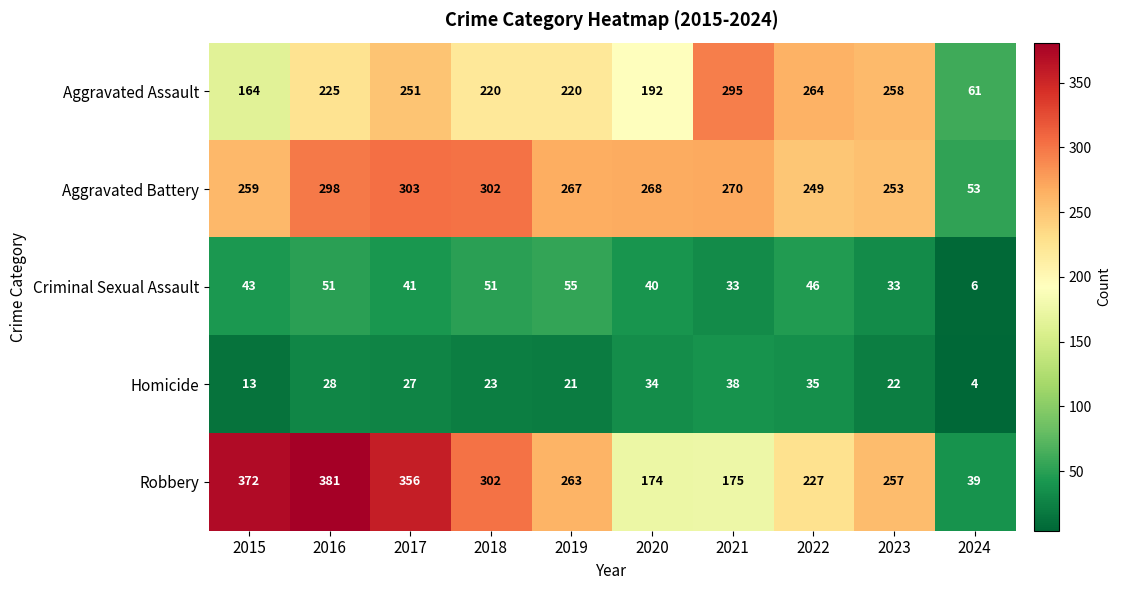

List the series in order of their peak value, lowest first.

Homicide, Criminal Sexual Assault, Aggravated Assault, Aggravated Battery, Robbery